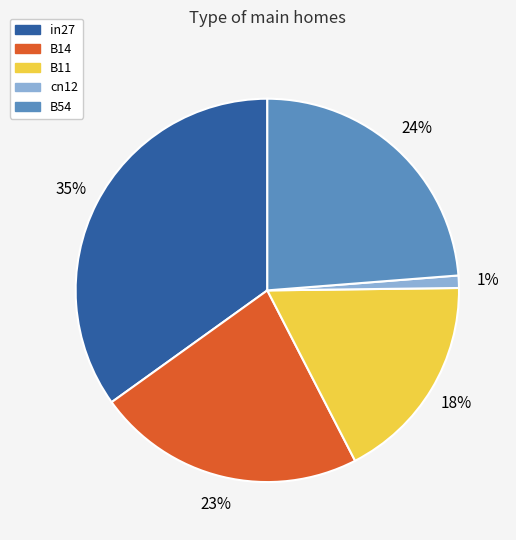

To the nearest percent, what is the combined percentage of cn12 and B54?

25%